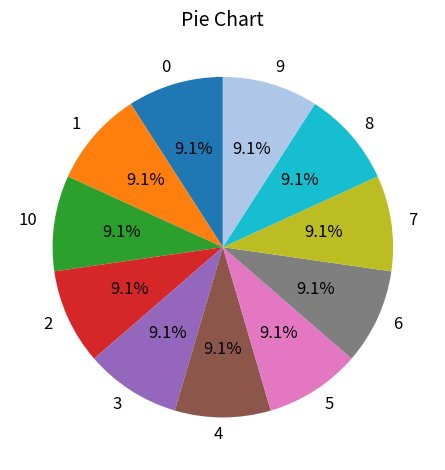

Does 8 represent more than half of the total?

No